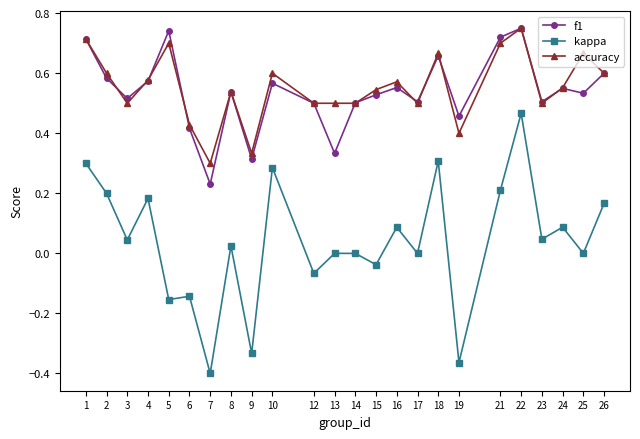

Where is accuracy nearest to the value 0?

7